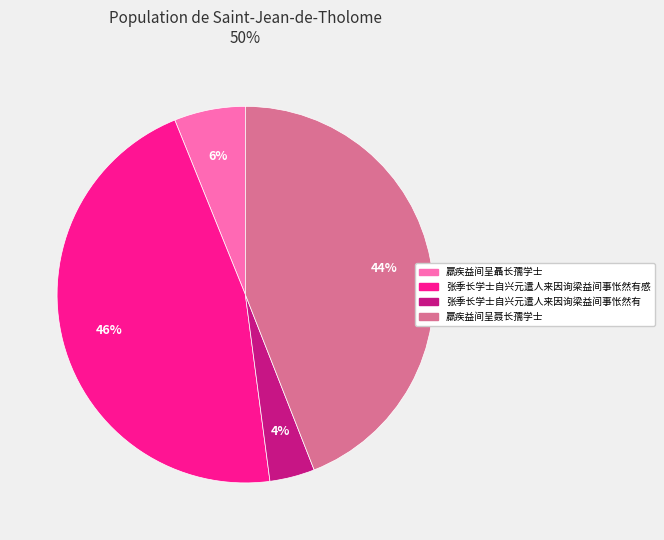

Is there a majority slice in this chart?

No